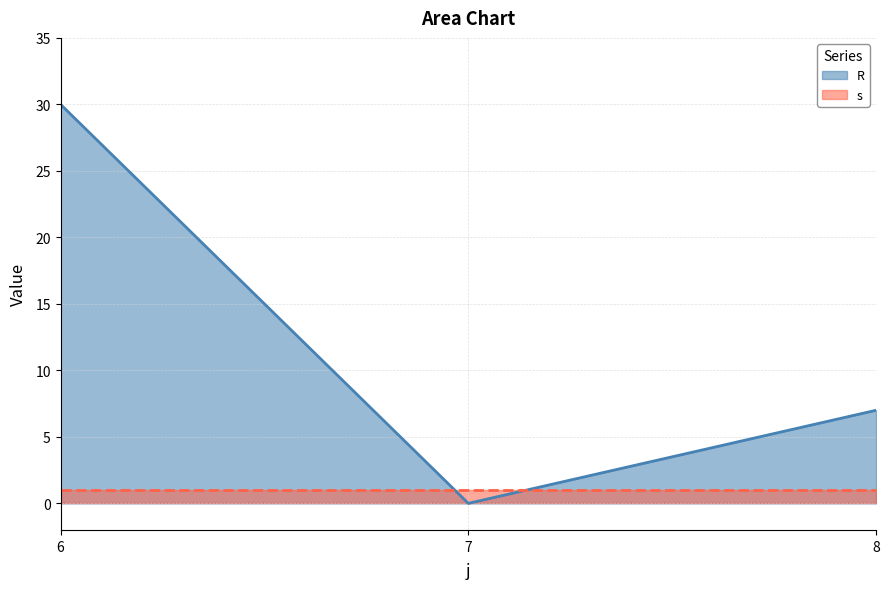

Read the value at 8, to the nearest 5.

5